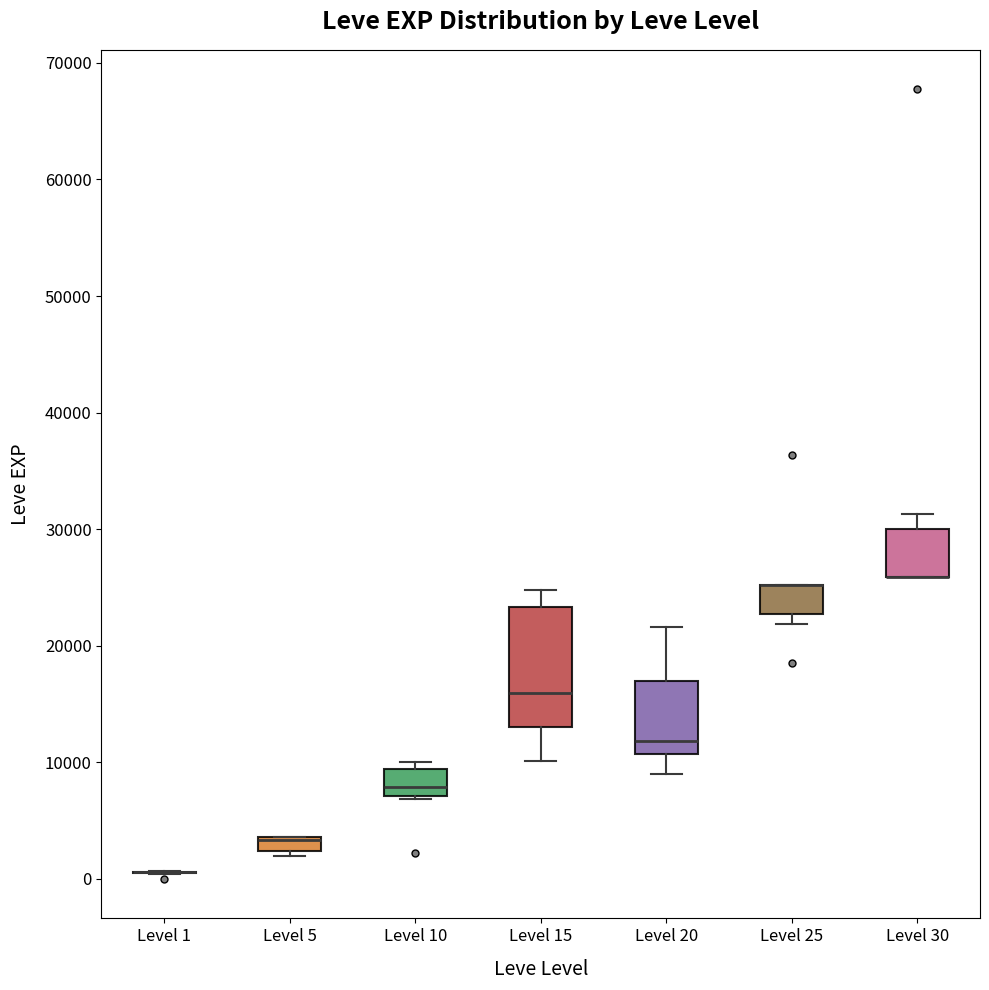

Comparing the boxes themselves (not the whiskers), which one is the tallest?

Level 15